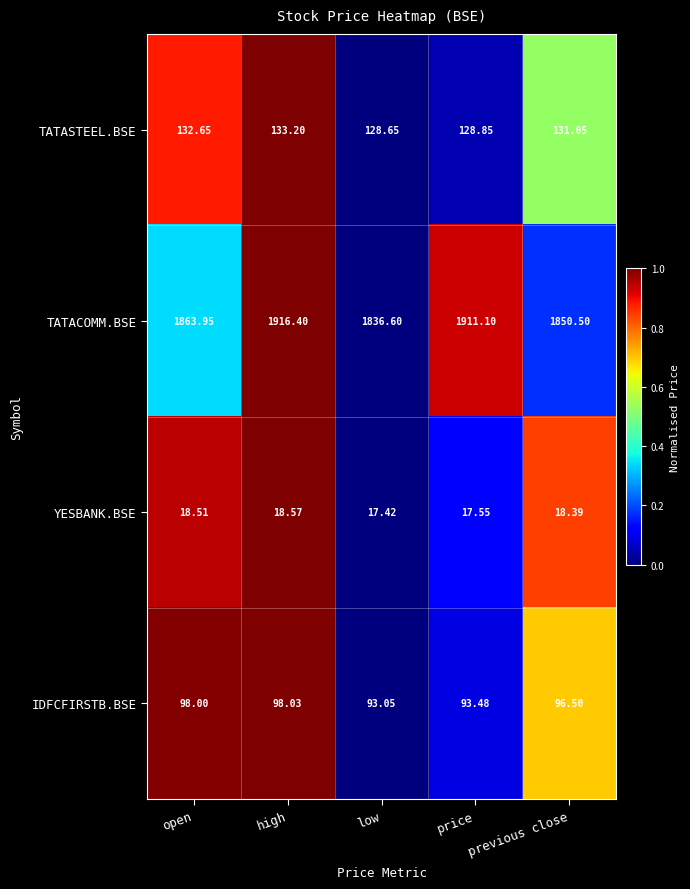

At price, list the series in order from largest to smallest.

TATACOMM.BSE, TATASTEEL.BSE, IDFCFIRSTB.BSE, YESBANK.BSE